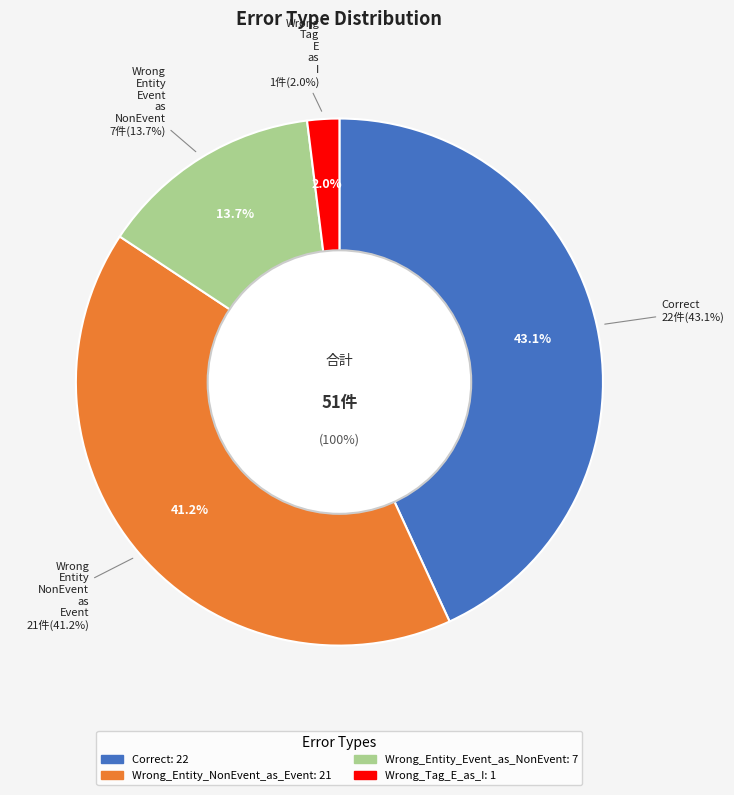

How many segments does this pie chart have?

4